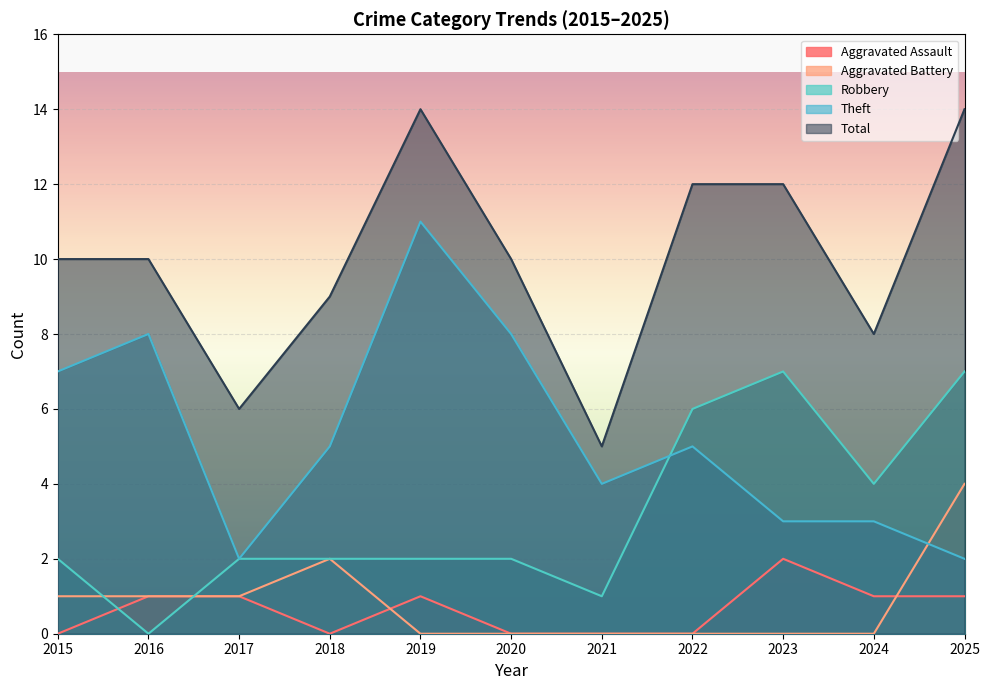

Reading left to right, transcribe all the data shown in this chart.

Aggravated Assault: 2015=0	2016=1	2017=1	2018=0	2019=1	2020=0	2021=0	2022=0	2023=2	2024=1	2025=1
Aggravated Battery: 2015=1	2016=1	2017=1	2018=2	2019=0	2020=0	2021=0	2022=0	2023=0	2024=0	2025=4
Robbery: 2015=2	2016=0	2017=2	2018=2	2019=2	2020=2	2021=1	2022=6	2023=7	2024=4	2025=7
Theft: 2015=7	2016=8	2017=2	2018=5	2019=11	2020=8	2021=4	2022=5	2023=3	2024=3	2025=2
Total: 2015=10	2016=10	2017=6	2018=9	2019=14	2020=10	2021=5	2022=12	2023=12	2024=8	2025=14